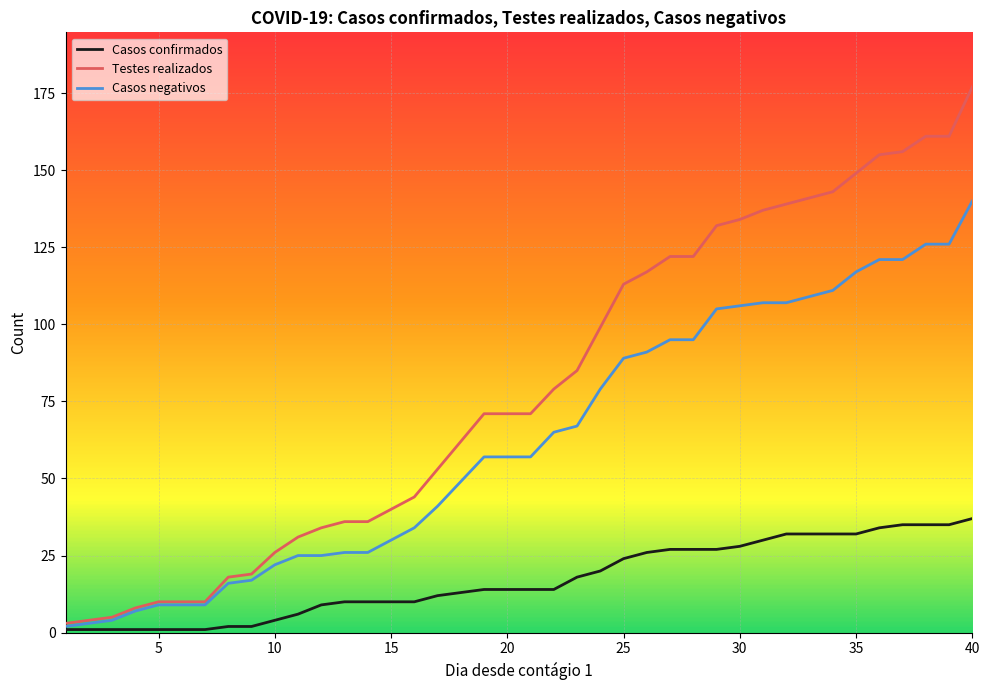

Which series has the widest spread of values?

Testes realizados